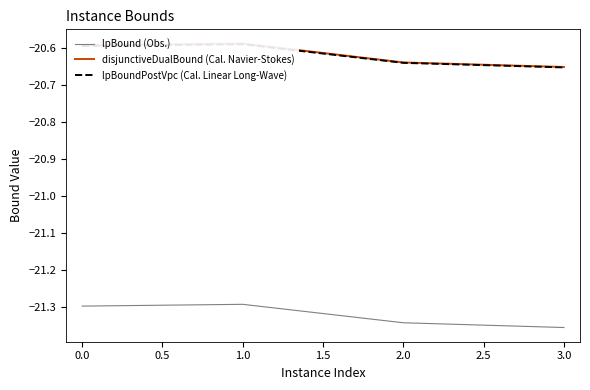

The value of lpBound (Obs.) at 1.0 is -36.8. True or false?

False